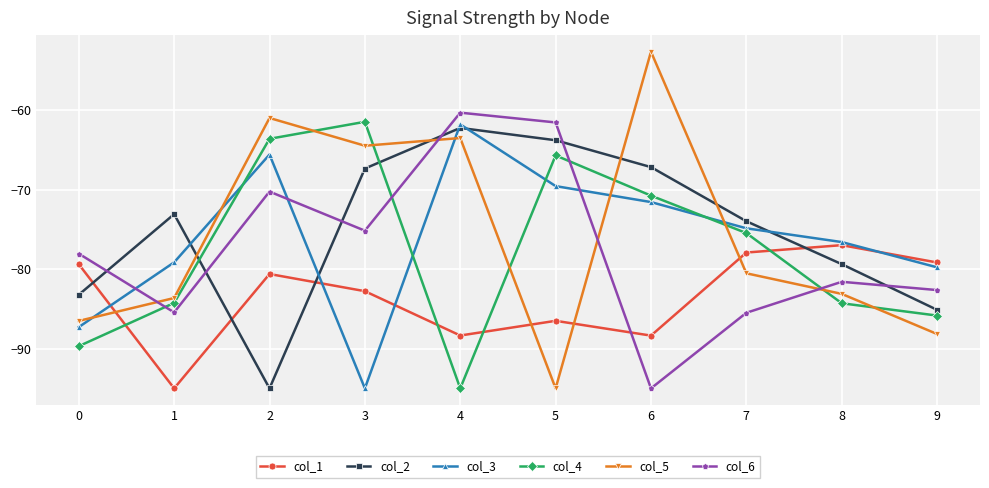

What is the spread (max minus min) of values at 4?

34.7